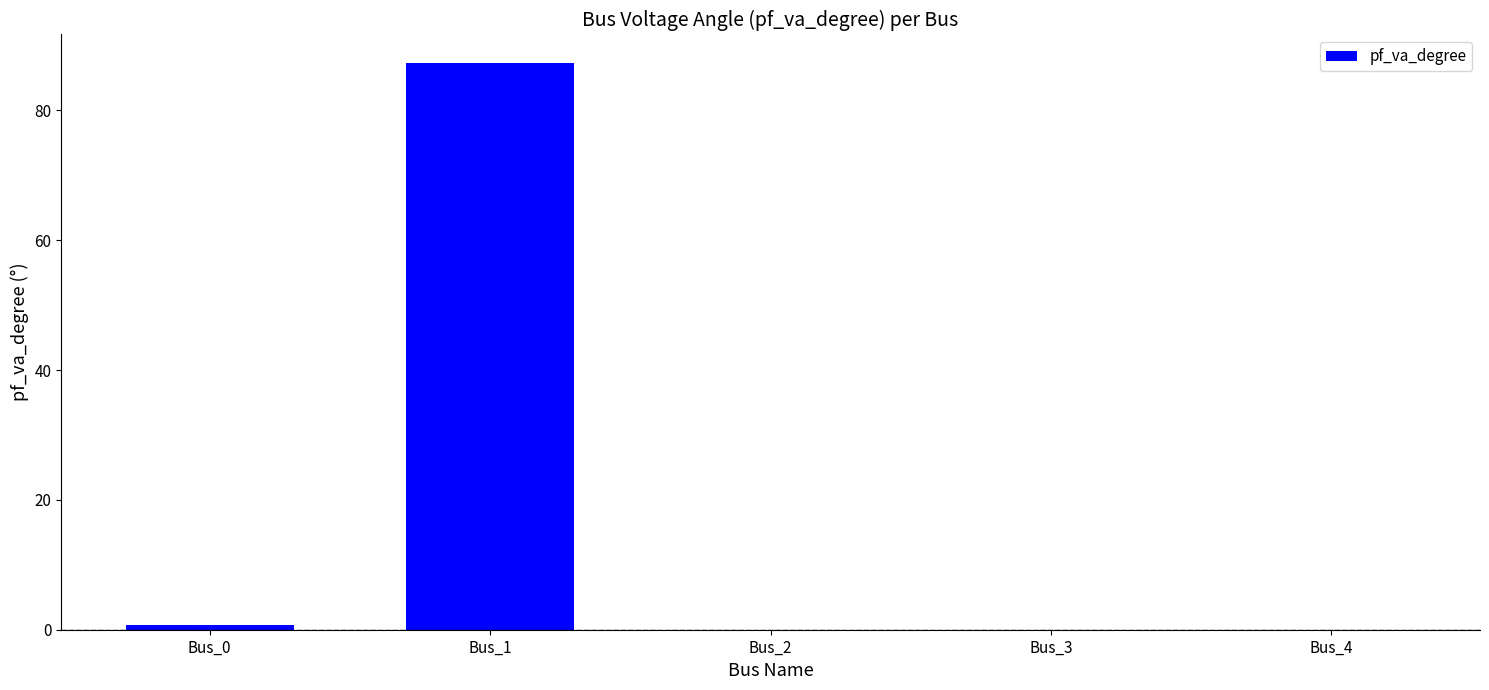

What is the sum of all values?

88.0